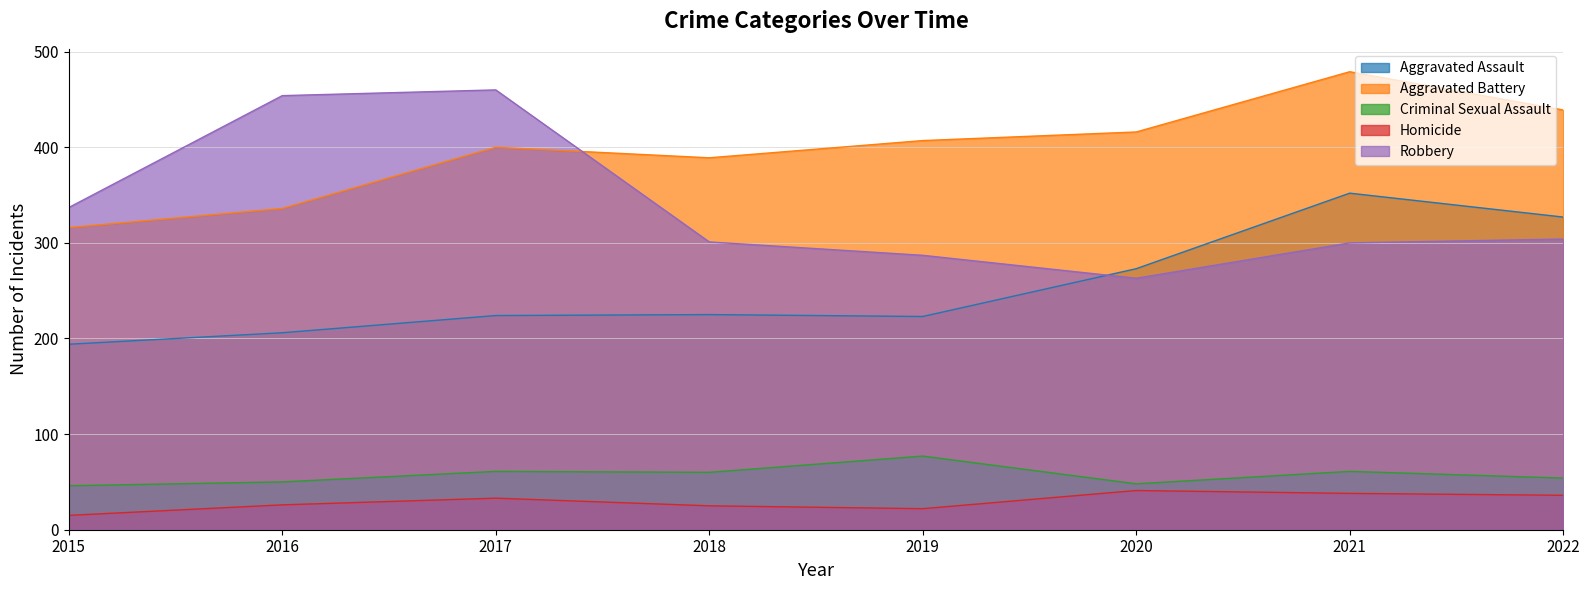

Where is the first local minimum for Aggravated Assault?

2019